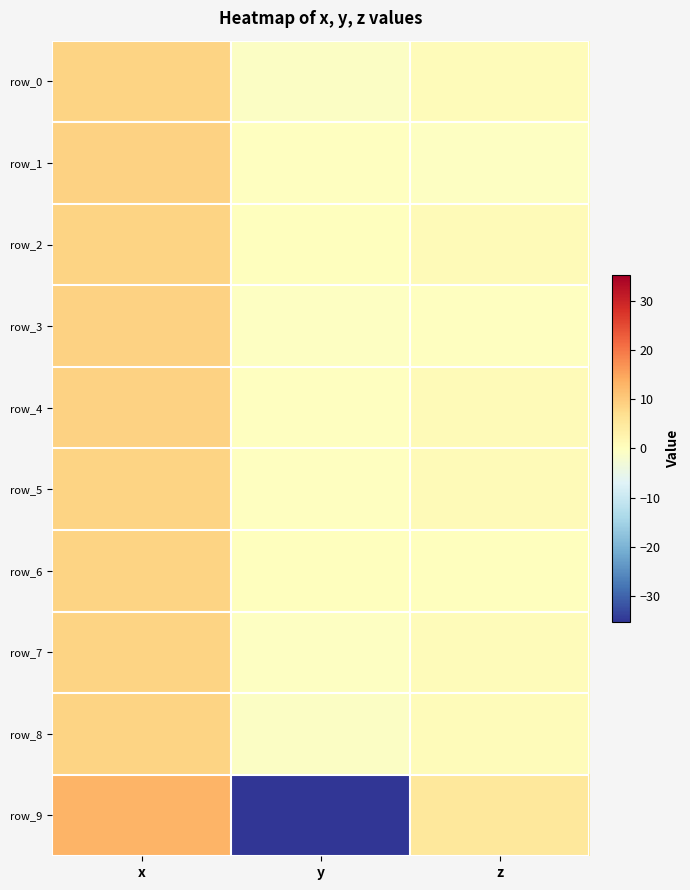

What is the sum of all row_0 values?

8.7